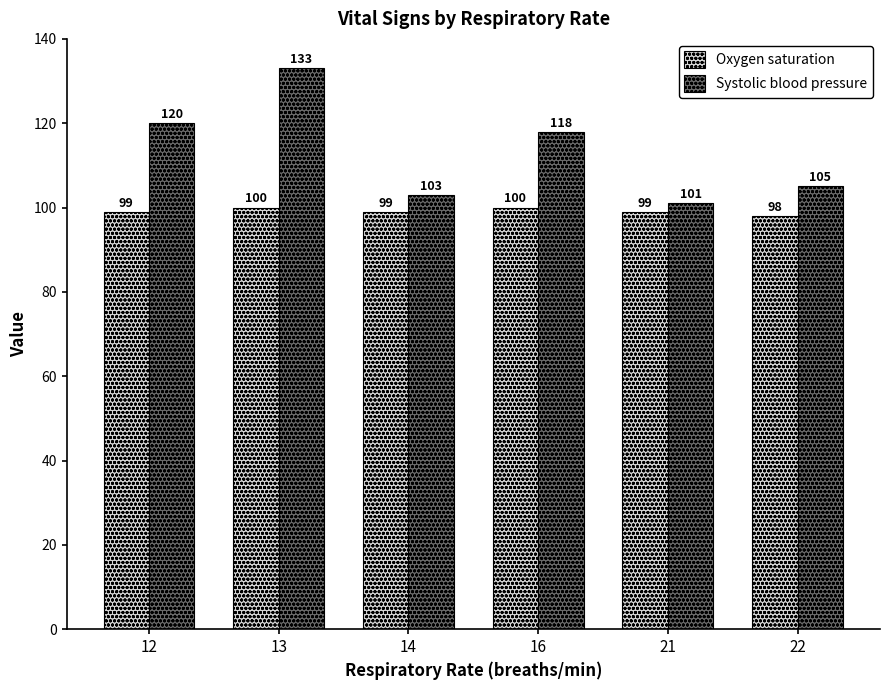

What is the difference between the second highest and minimum values in the Oxygen saturation series?

2